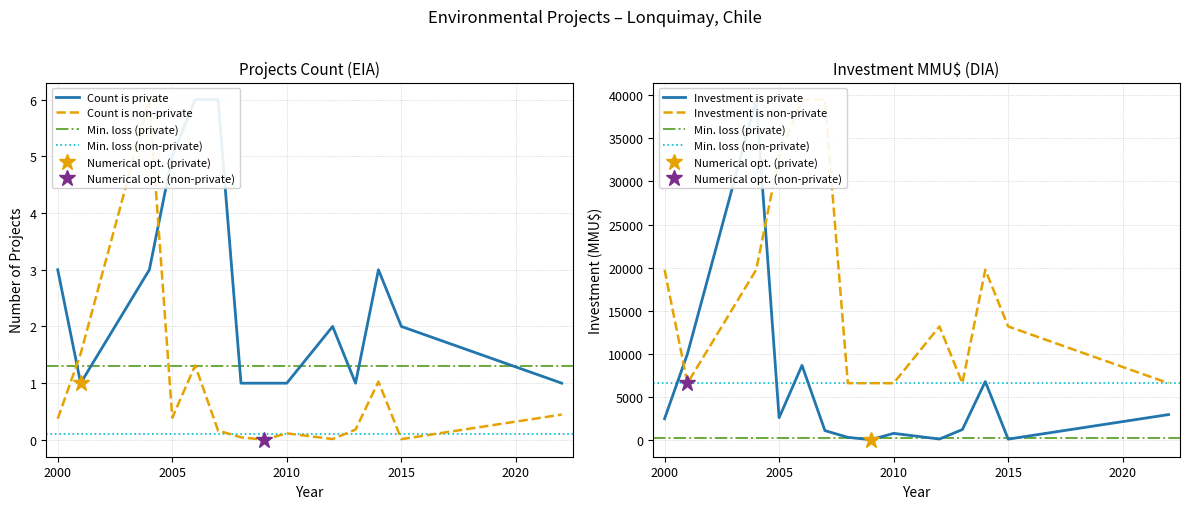

At which category does Investment (MMU$) reach its first local valley?

2000